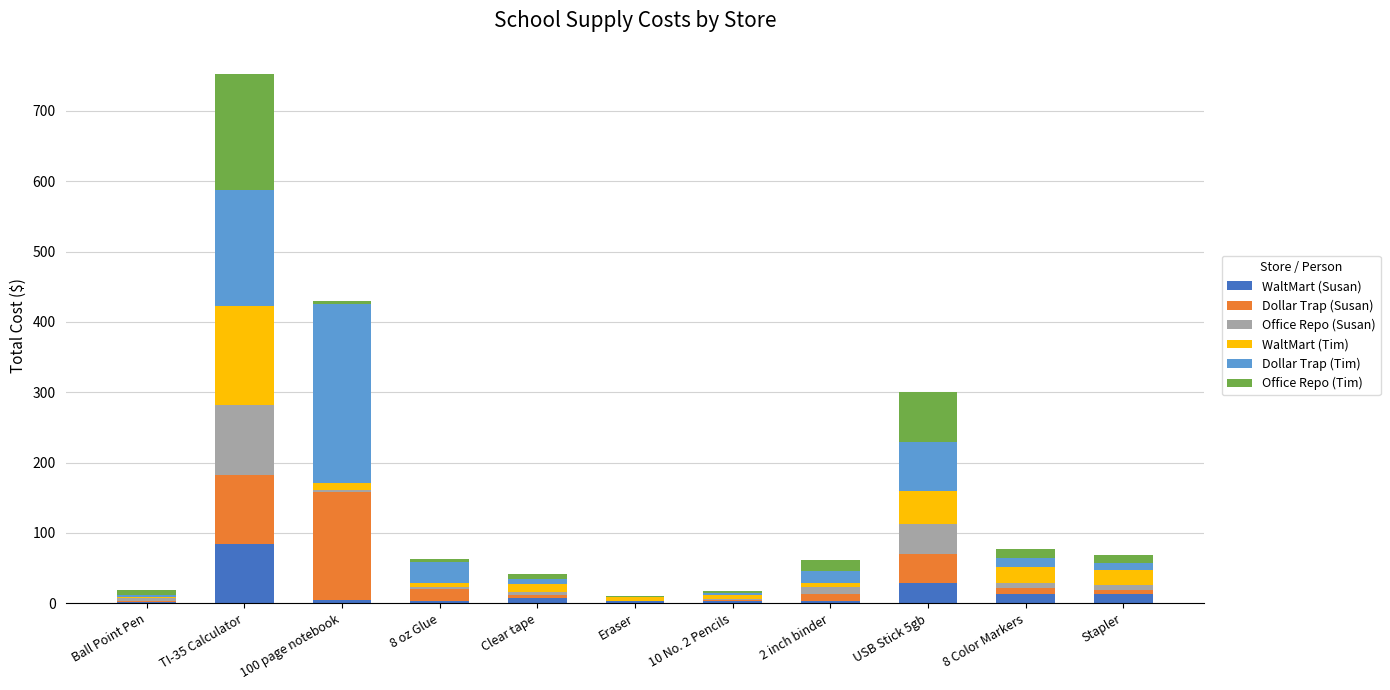

At which category is the sum across all series the highest?

TI-35 Calculator